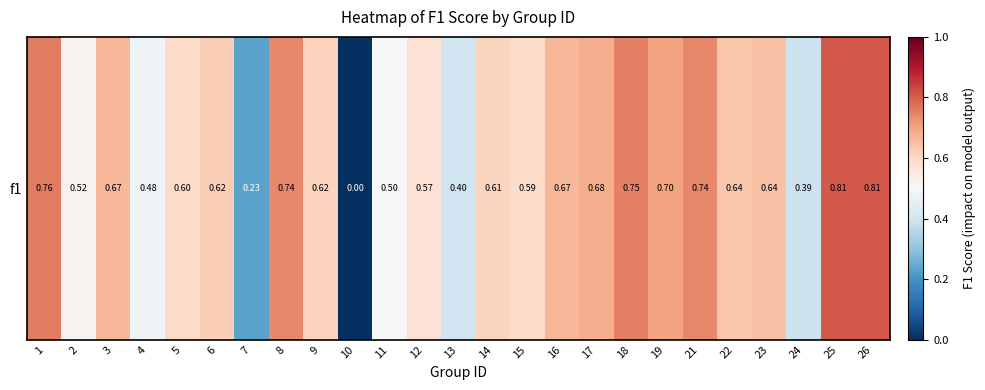

Count the number of values greater than 0.

24